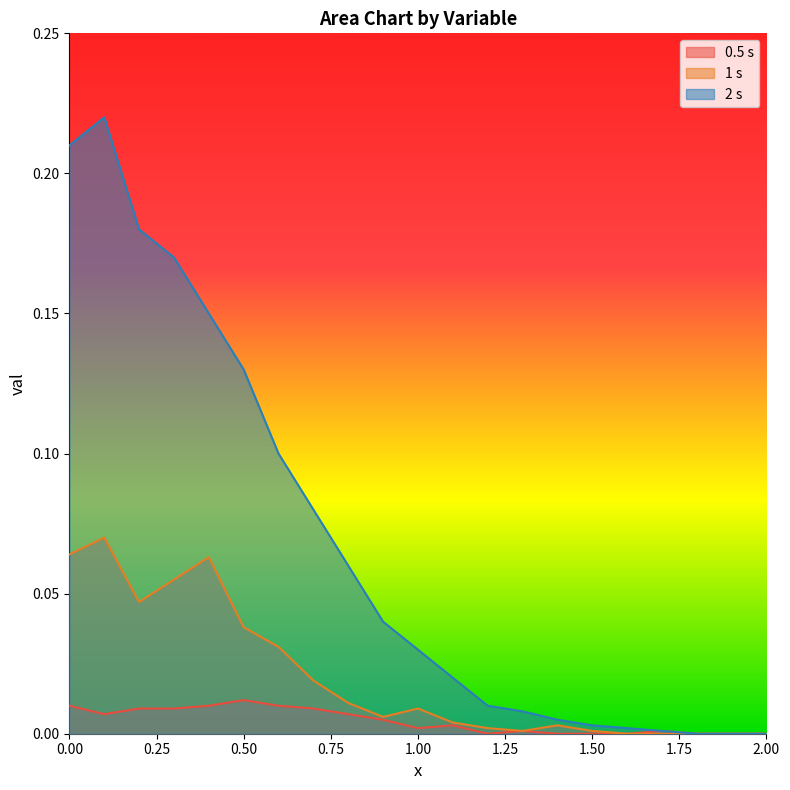

True or false: 0.5 s has more than 1 points higher than both neighbors.

True